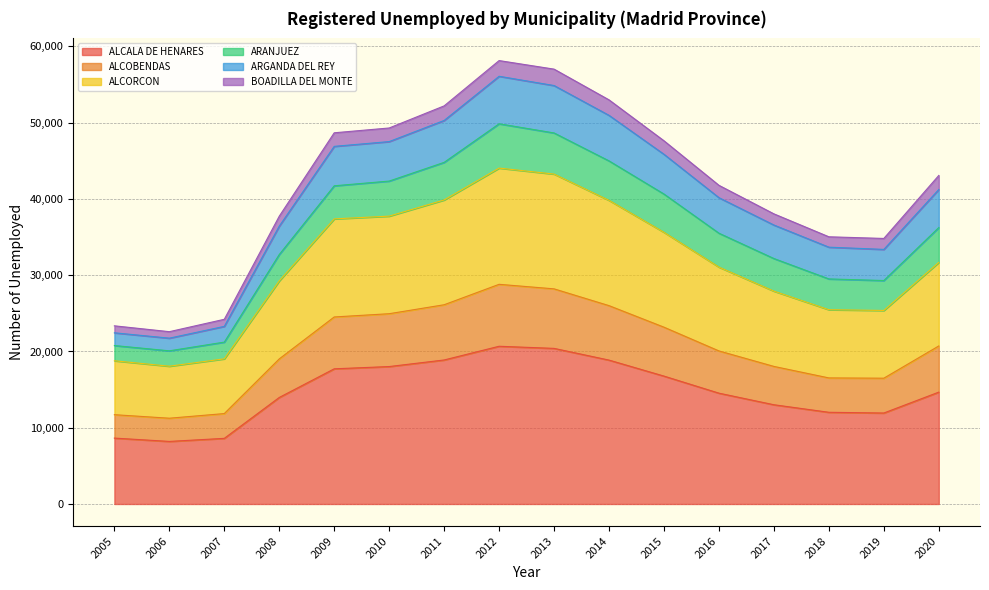

Which label corresponds to the largest value in the chart?

2012